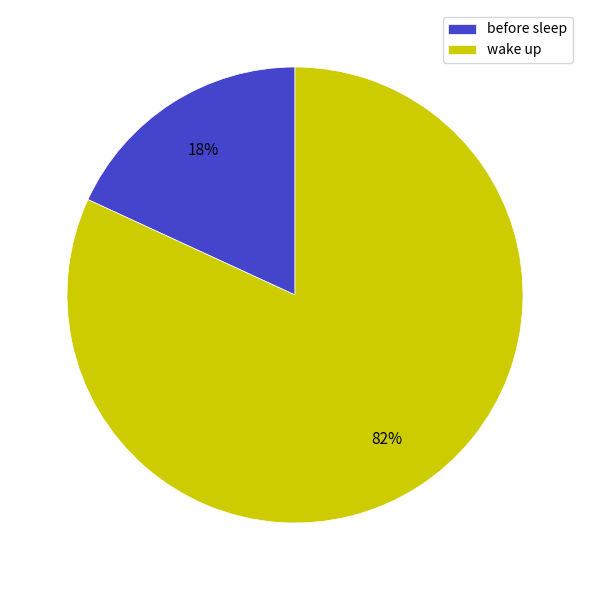

How many slices are in this pie chart?

2